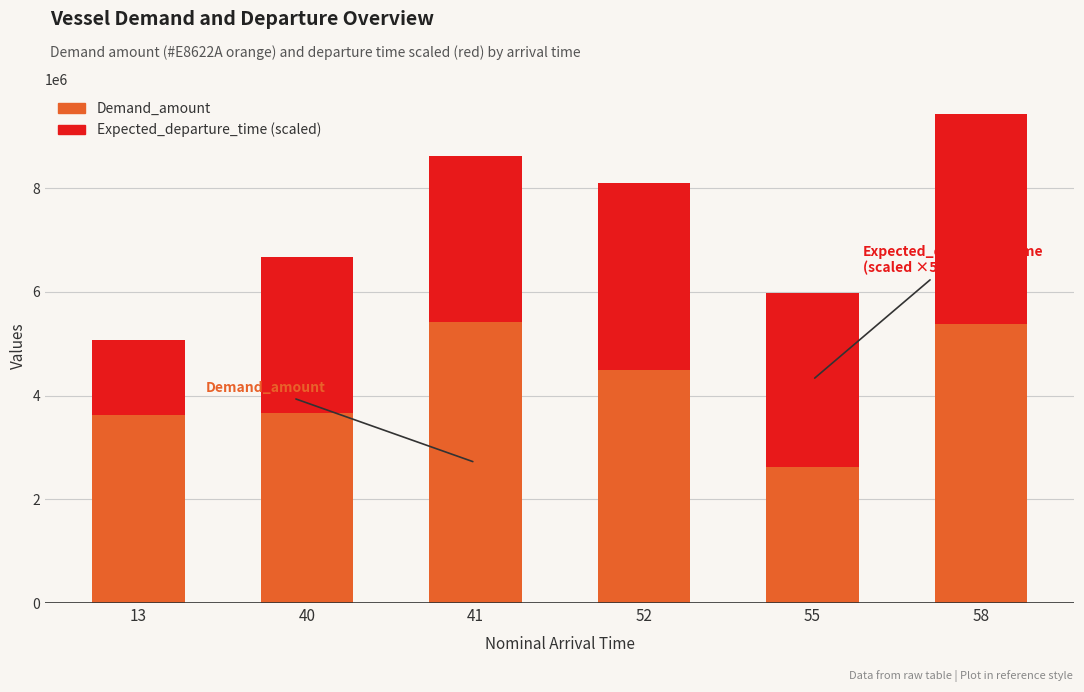

What is the total value across all series at 52?

8102100